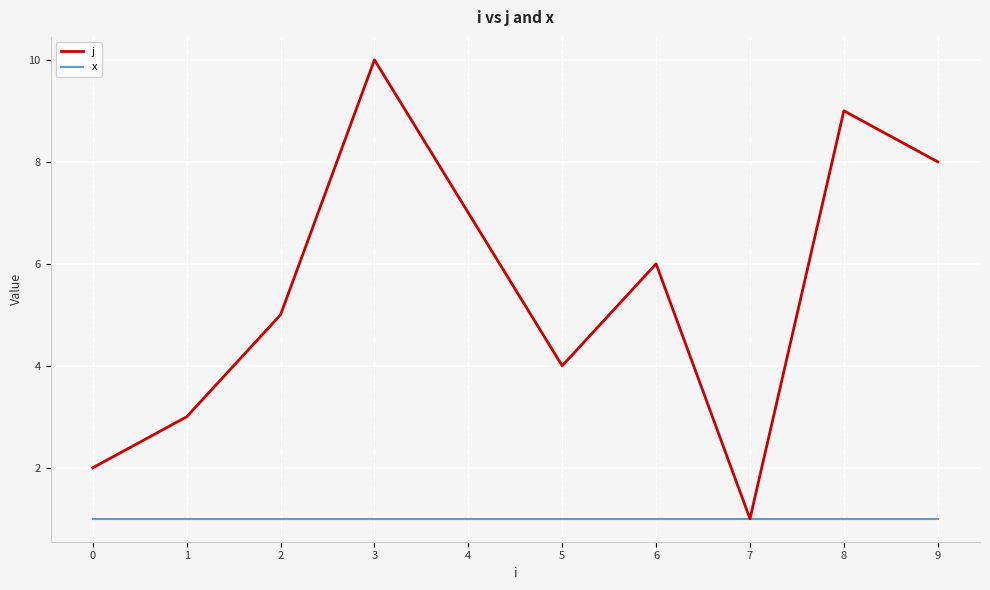

Which series has the largest range (max minus min)?

j